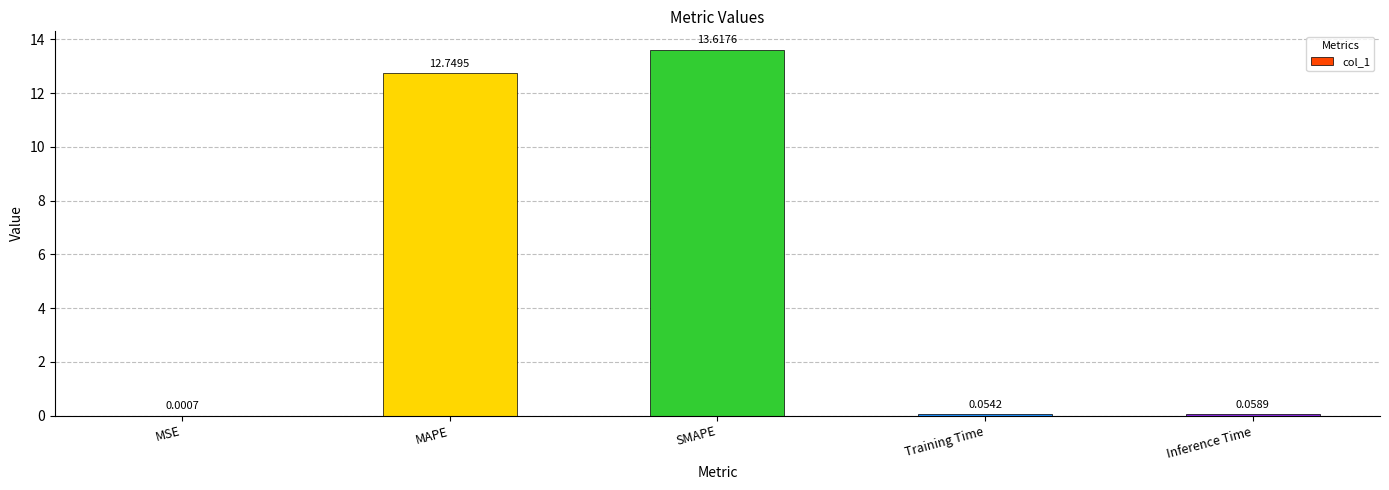

Where is the data nearest to the value 6?

Inference Time